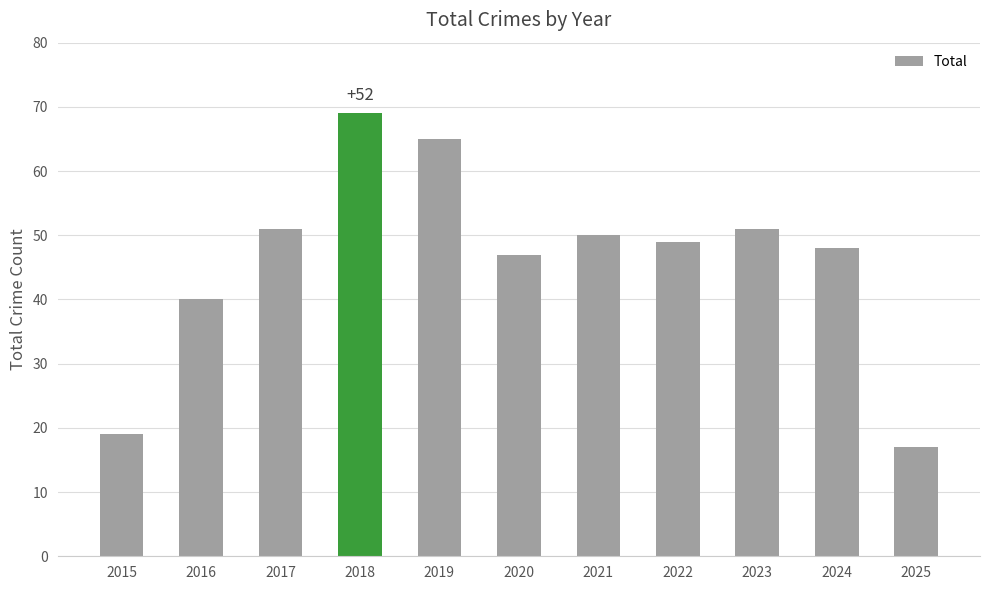

Reading right to left, list all the values displayed in this chart.

17	48	51	49	50	47	65	69	51	40	19